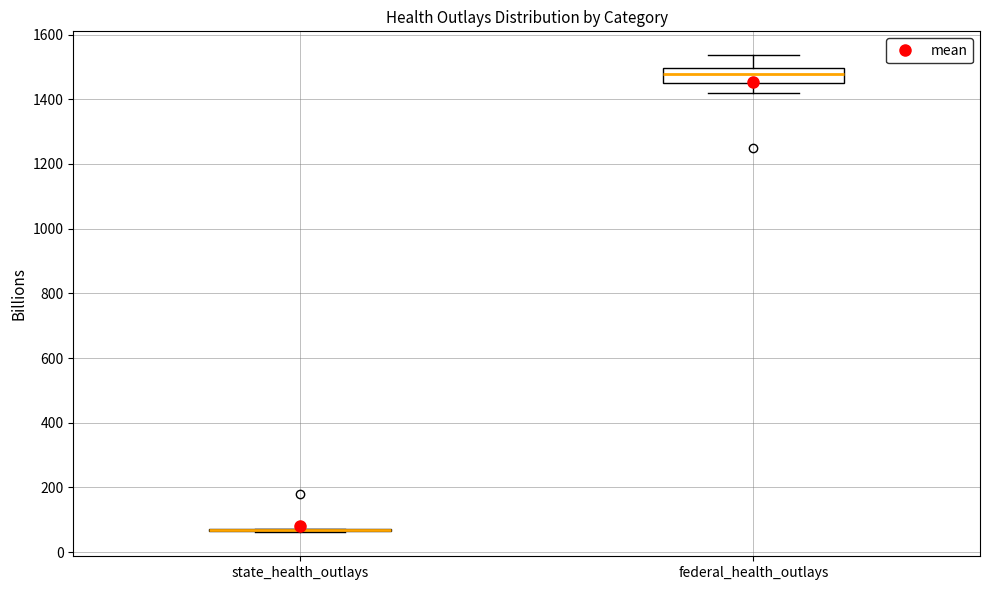

Reading left to right, transcribe this box plot: for each box, give where its median line is, the range the box spans, and where its two whiskers end, as read against the y-axis. The values are not printed on the chart, so give them approximately, as read against the axis.

state_health_outlays: box collapsed to a line at 60, whiskers 60 to 80
federal_health_outlays: median 1480, box 1460 to 1500, whiskers 1420 to 1540